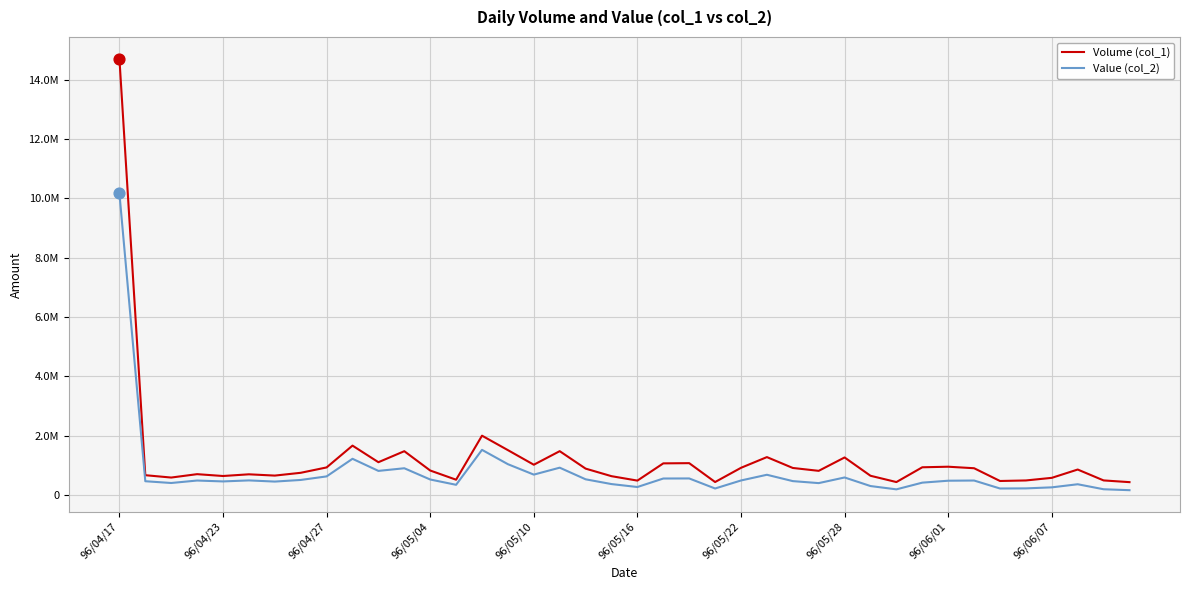

At which category is the sum across all series the highest?

96/04/17